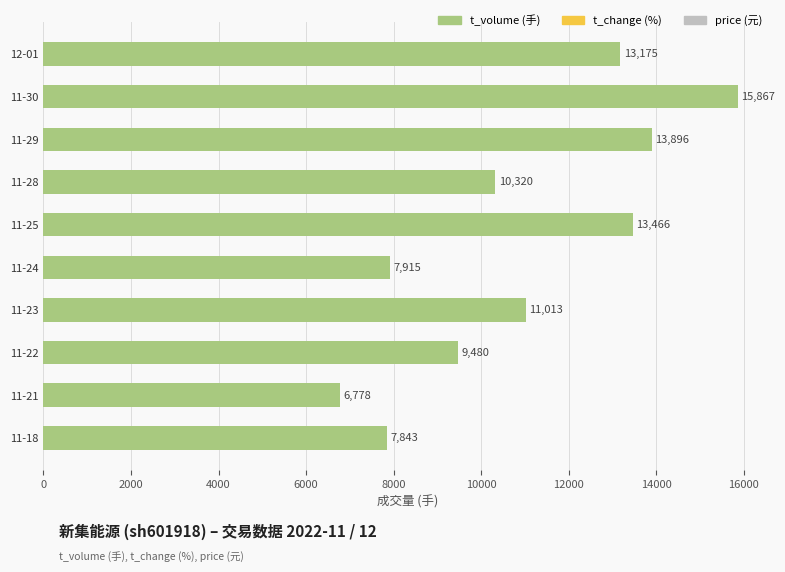

Is it true that the value at 11-29 is 13896?

True